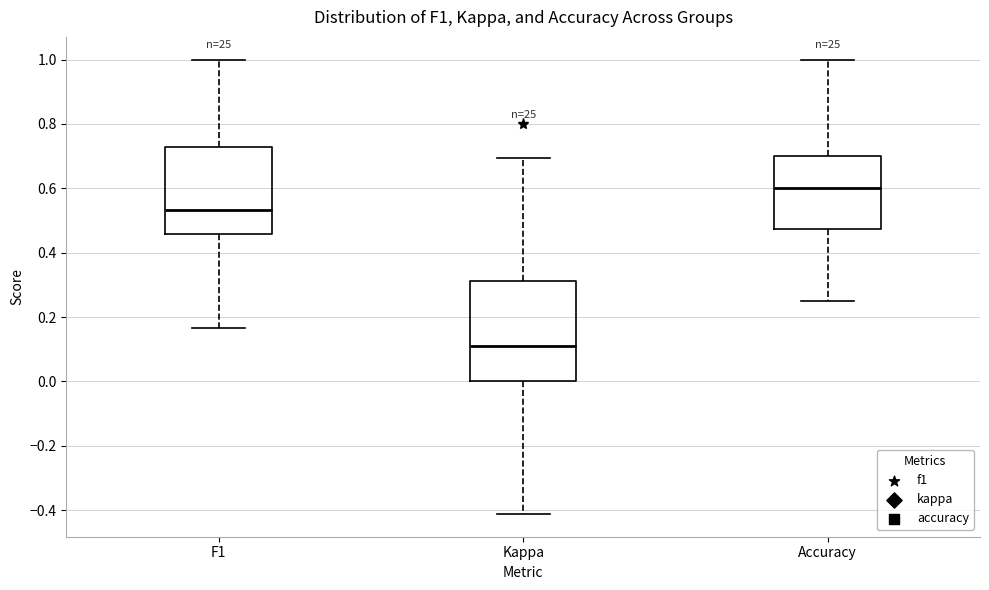

Comparing the boxes themselves (not the whiskers), which one is the tallest?

Kappa